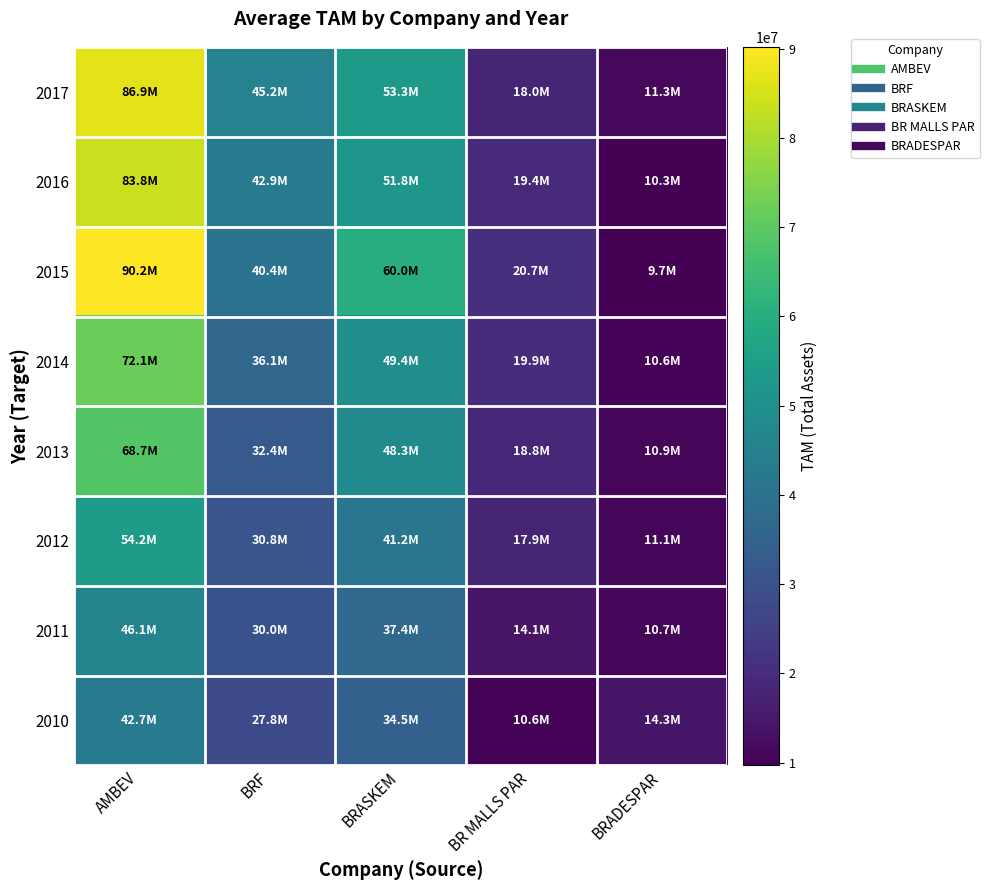

What is the minimum value shown in the chart?

9694451